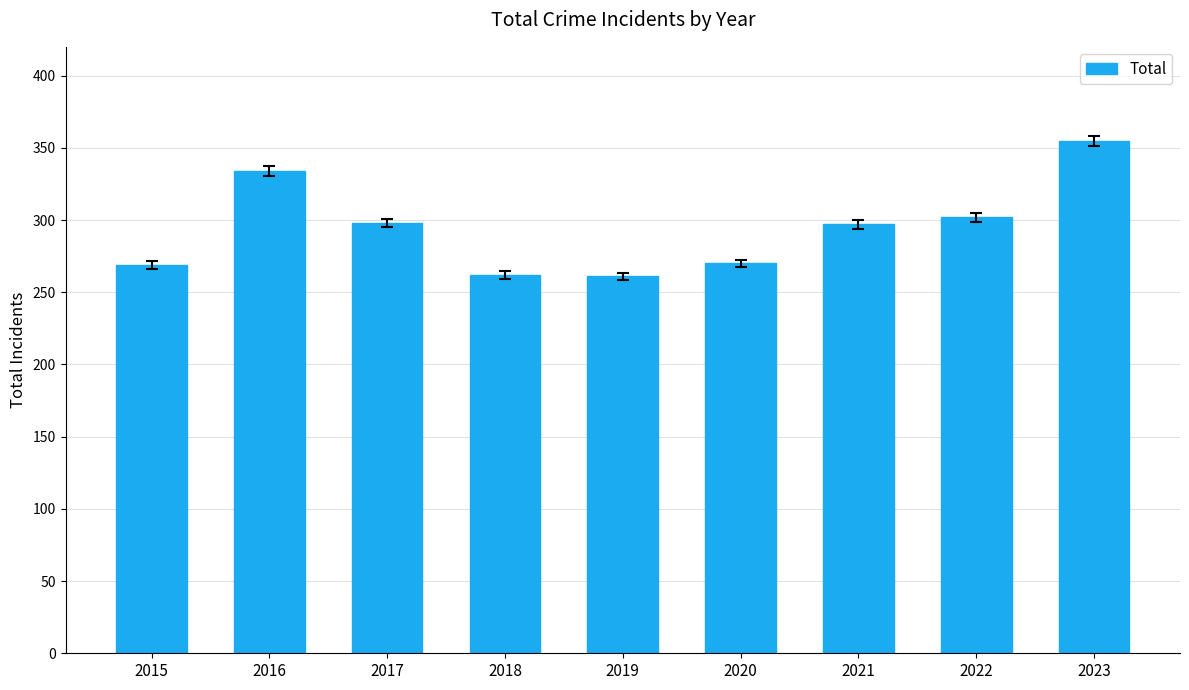

What is the greatest value displayed?

355